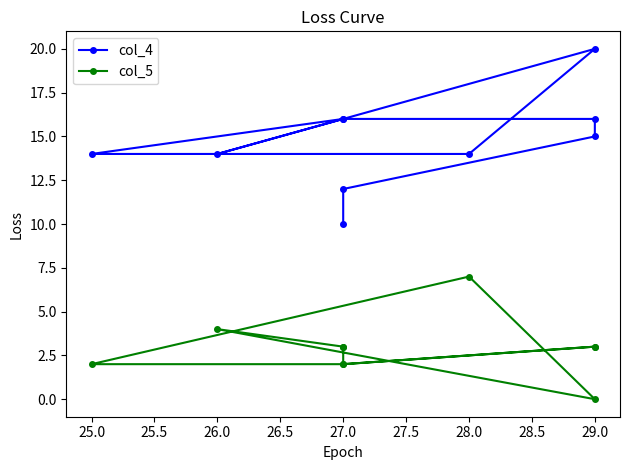

Count the col_4 values in the range 14 to 16.

7